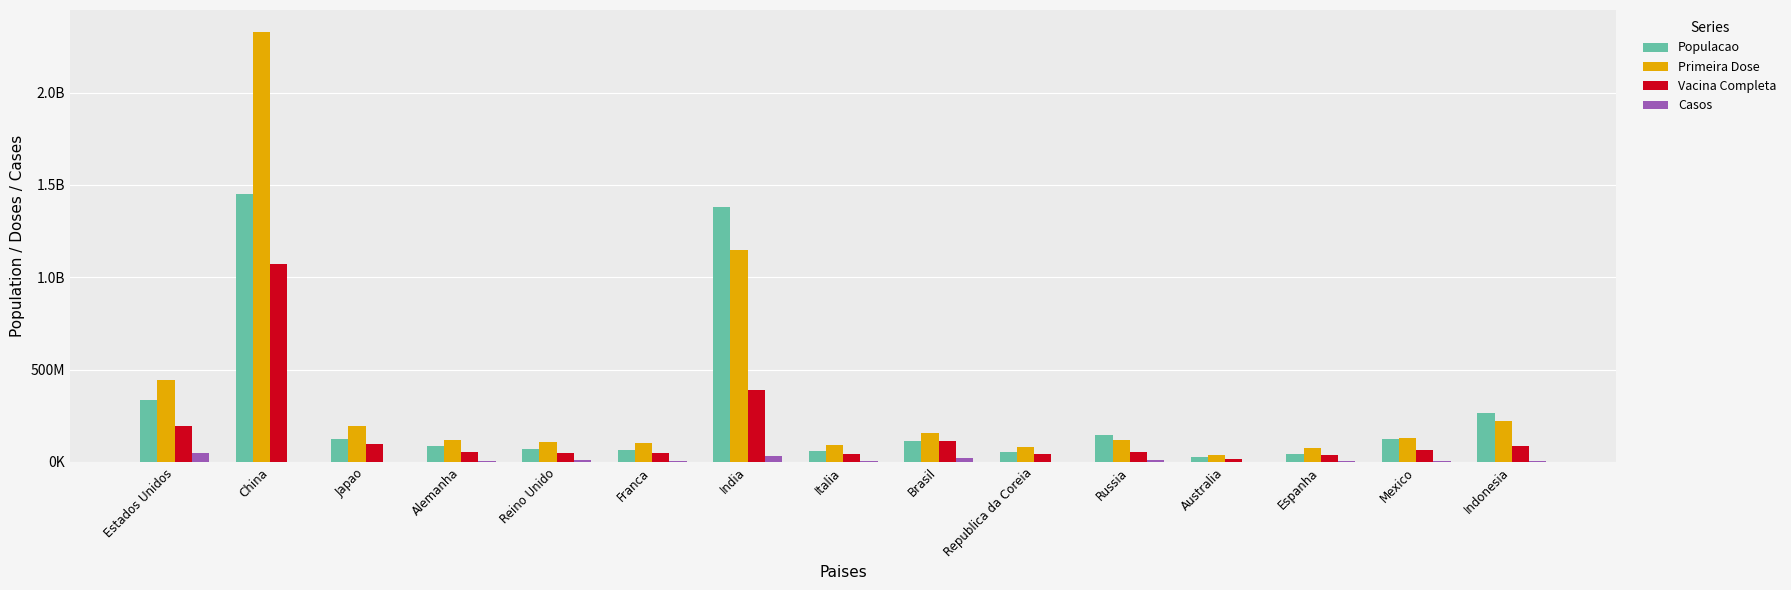

List the labels in order of Primeira Dose value, smallest first.

Australia, Espanha, Republica da Coreia, Italia, Franca, Reino Unido, Alemanha, Russia, Mexico, Brasil, Japao, Indonesia, Estados Unidos, India, China